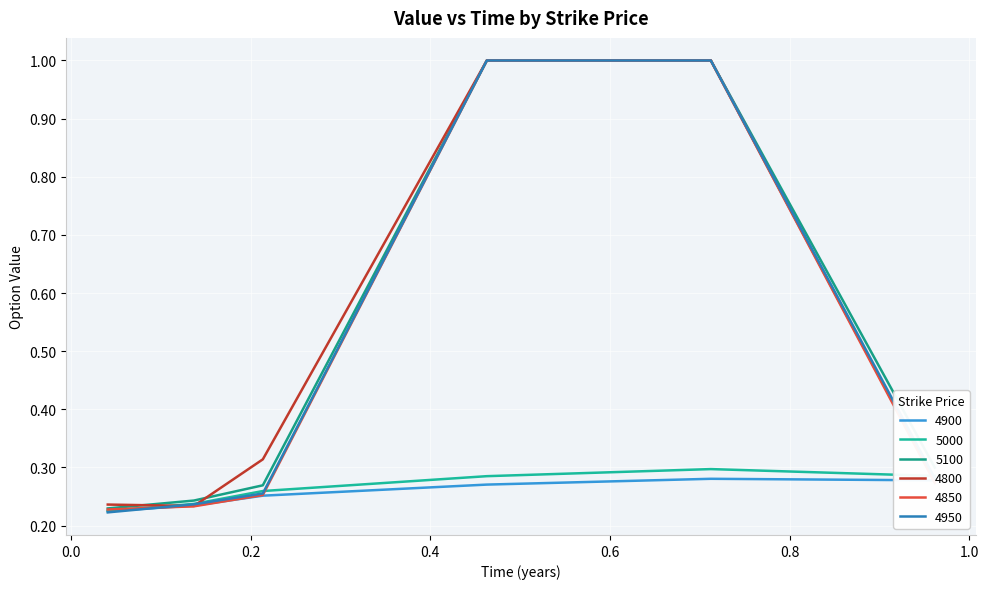

What is the value of the 4850 point at the 1st from the left?

0.2